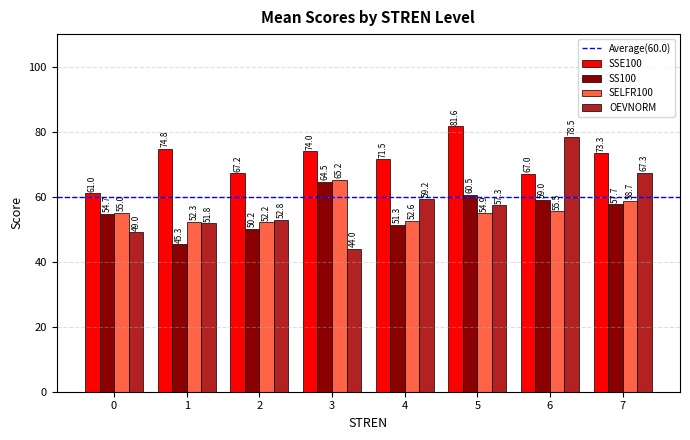

At which category is the sum across all series the highest?

6